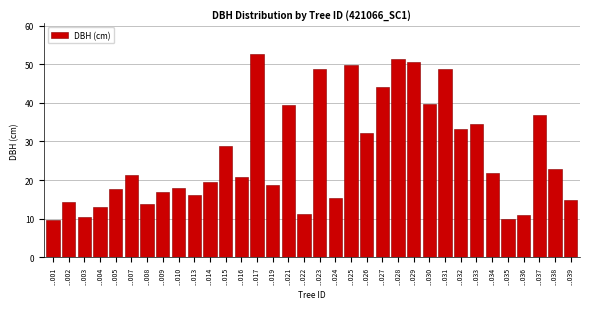

Which has a higher value, ...017 or ...039?

...017